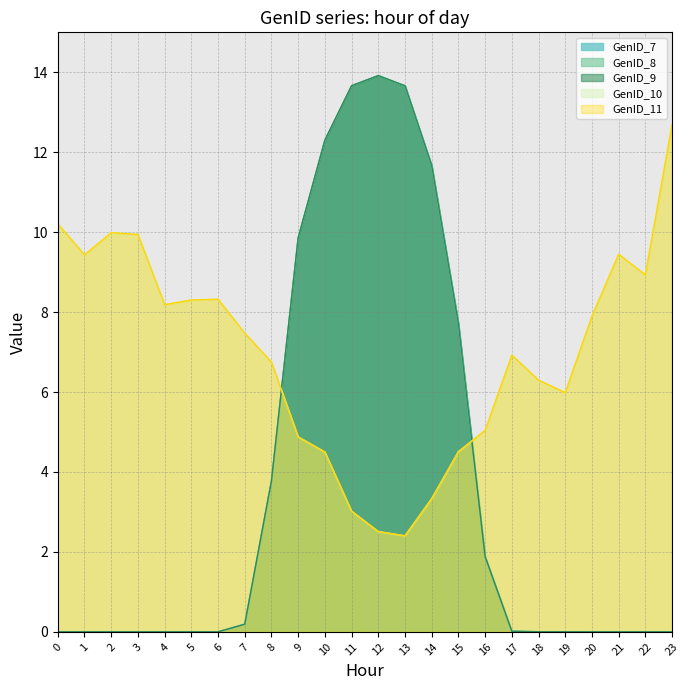

What is the value of the GenID_11 point at the 6th from the left?

8.3